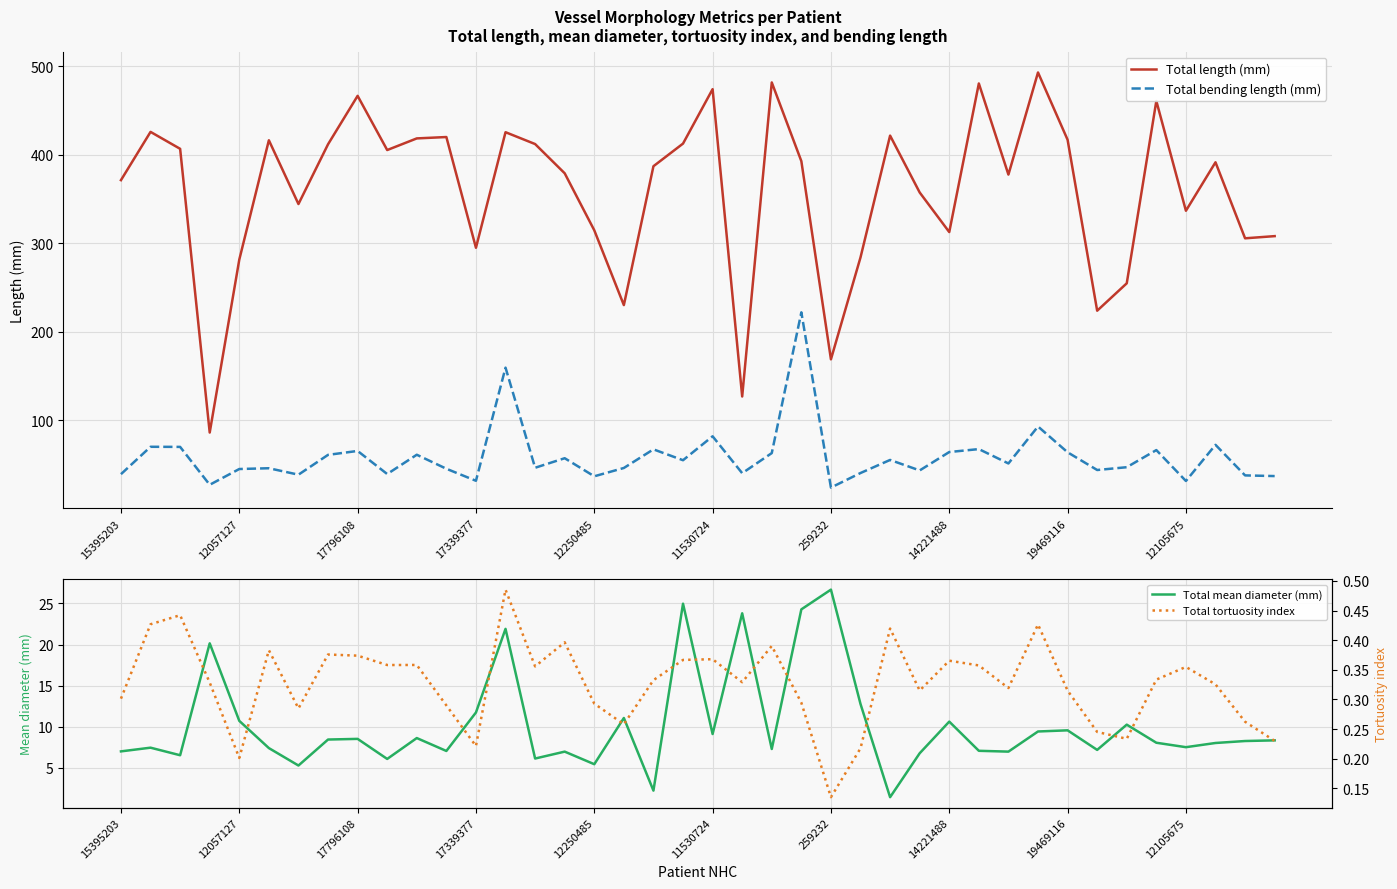

The Total length (mm) series shows 314.6 at 12250485. True or false?

True